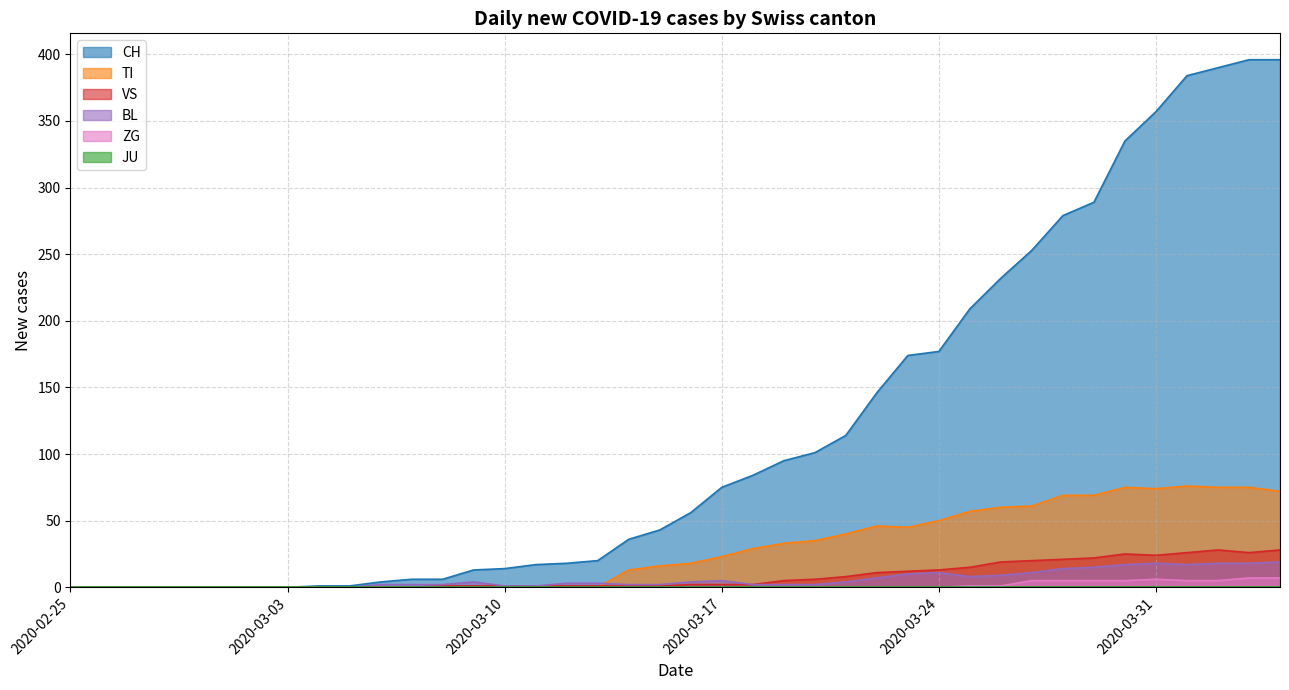

True or false: CH has a value of 56 at 2020-03-16.

True